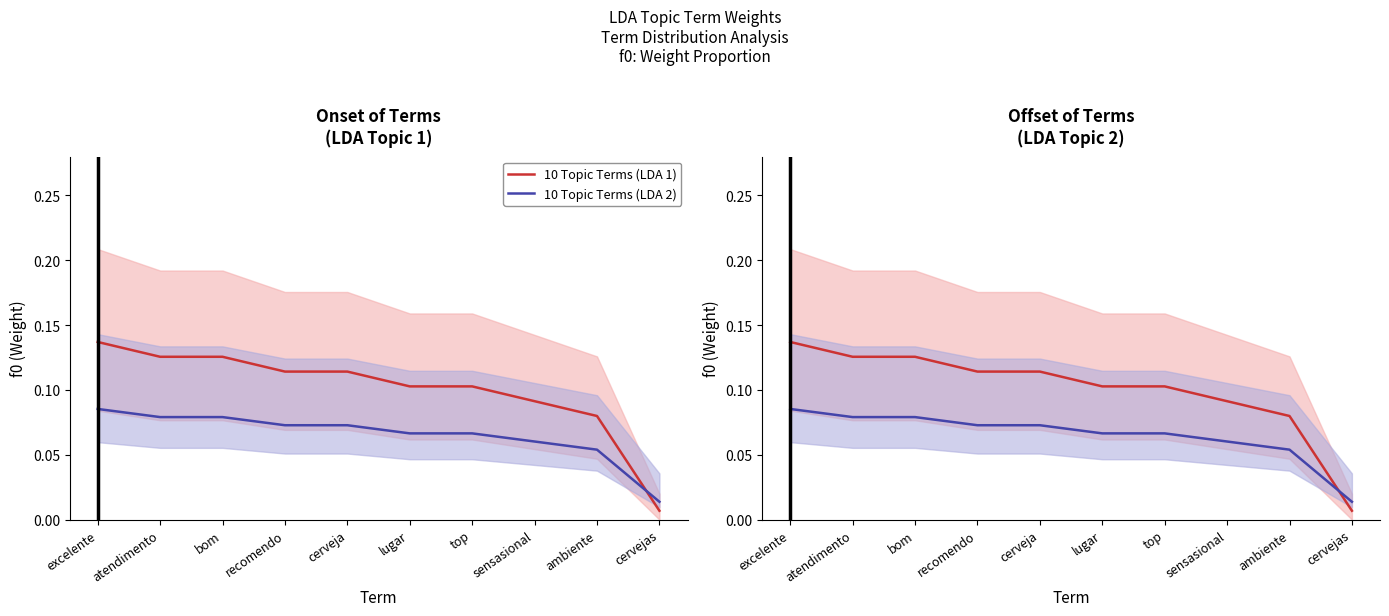

What is the total value across all series at bom?

0.2